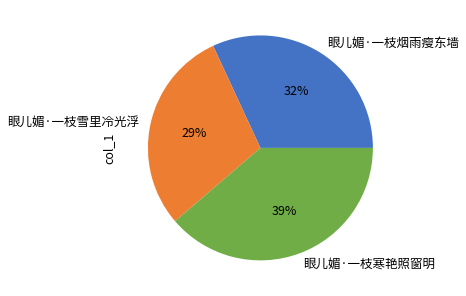

What is the smallest slice in the pie chart?

眼儿媚·一枝雪里冷光浮